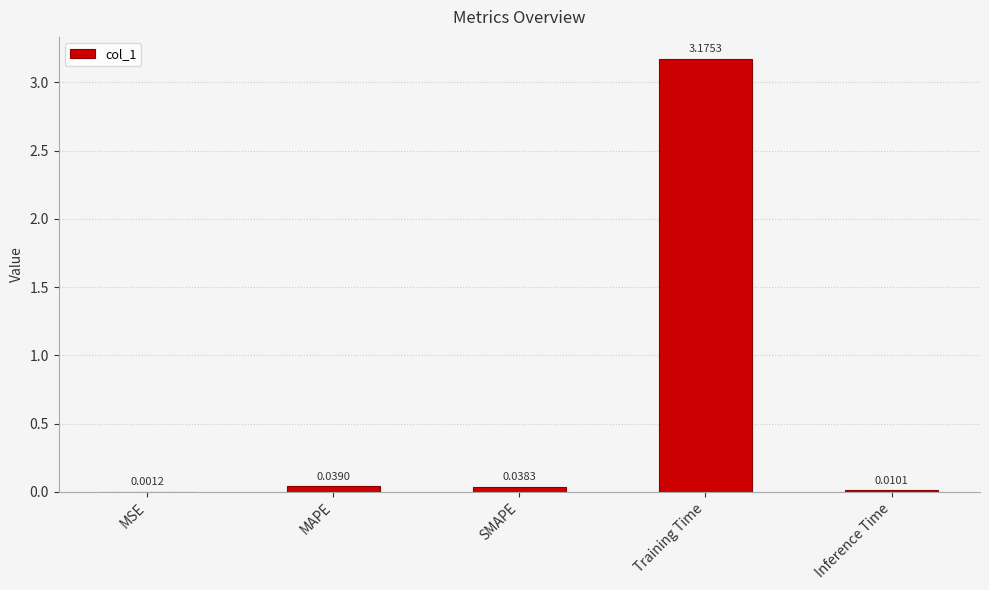

Are the bars horizontal?

No